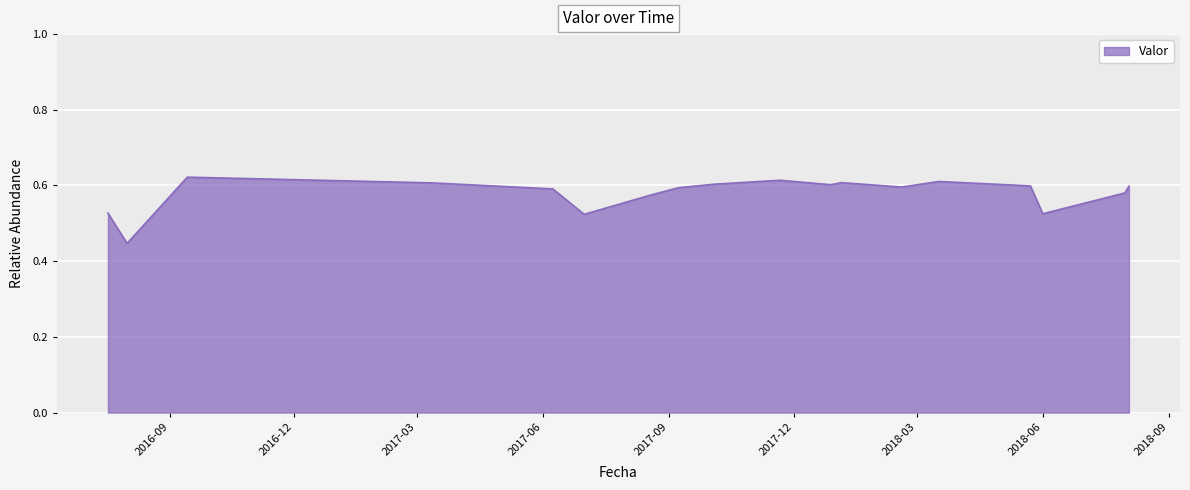

Where is the first local minimum?

2016-08-01